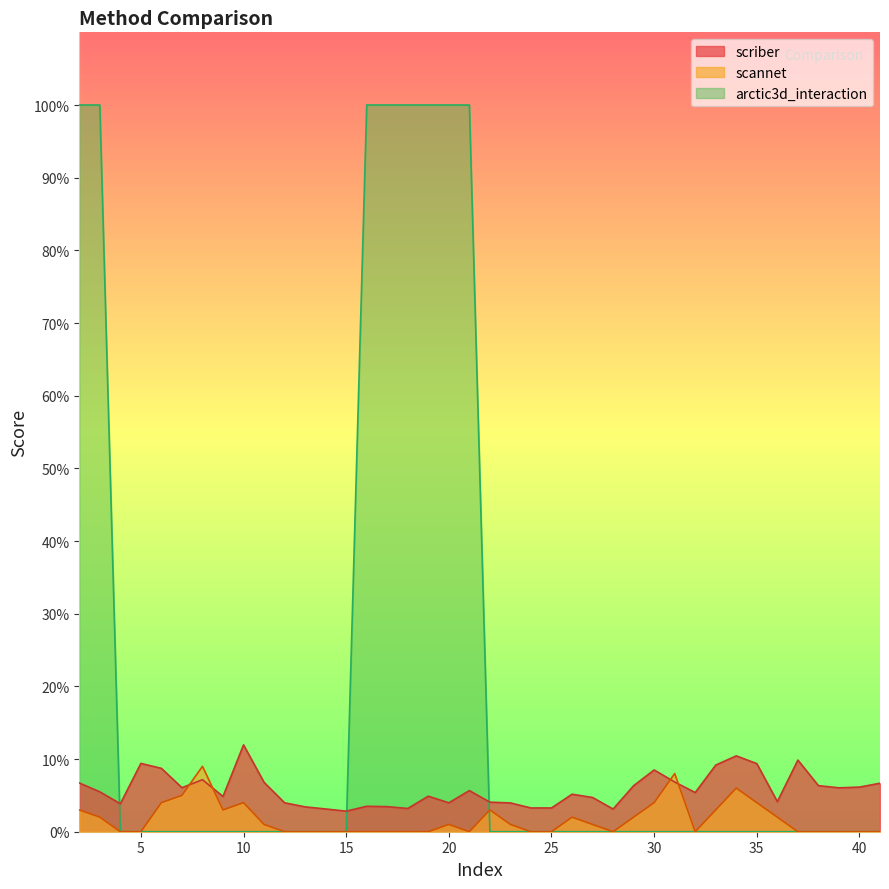

Reading right to left, list all the values displayed in this chart.

scriber: 41=0.1	40=0.1	39=0.1	38=0.1	37=0.1	36=0.0	35=0.1	34=0.1	33=0.1	32=0.1	31=0.1	30=0.1	29=0.1	28=0.0	27=0.0	26=0.1	25=0.0	24=0.0	23=0.0	22=0.0	21=0.1	20=0.0	19=0.0	18=0.0	17=0.0	16=0.0	15=0.0	14=0.0	13=0.0	12=0.0	11=0.1	10=0.1	9=0.0	8=0.1	7=0.1	6=0.1	5=0.1	4=0.0	3=0.1	2=0.1
scannet: 41=0.0	40=0.0	39=0.0	38=0.0	37=0.0	36=0.0	35=0.0	34=0.1	33=0.0	32=0.0	31=0.1	30=0.0	29=0.0	28=0.0	27=0.0	26=0.0	25=0.0	24=0.0	23=0.0	22=0.0	21=0.0	20=0.0	19=0.0	18=0.0	17=0.0	16=0.0	15=0.0	14=0.0	13=0.0	12=0.0	11=0.0	10=0.0	9=0.0	8=0.1	7=0.1	6=0.0	5=0.0	4=0.0	3=0.0	2=0.0
arctic3d_interaction: 41=0.0	40=0.0	39=0.0	38=0.0	37=0.0	36=0.0	35=0.0	34=0.0	33=0.0	32=0.0	31=0.0	30=0.0	29=0.0	28=0.0	27=0.0	26=0.0	25=0.0	24=0.0	23=0.0	22=0.0	21=1.0	20=1.0	19=1.0	18=1.0	17=1.0	16=1.0	15=0.0	14=0.0	13=0.0	12=0.0	11=0.0	10=0.0	9=0.0	8=0.0	7=0.0	6=0.0	5=0.0	4=0.0	3=1.0	2=1.0